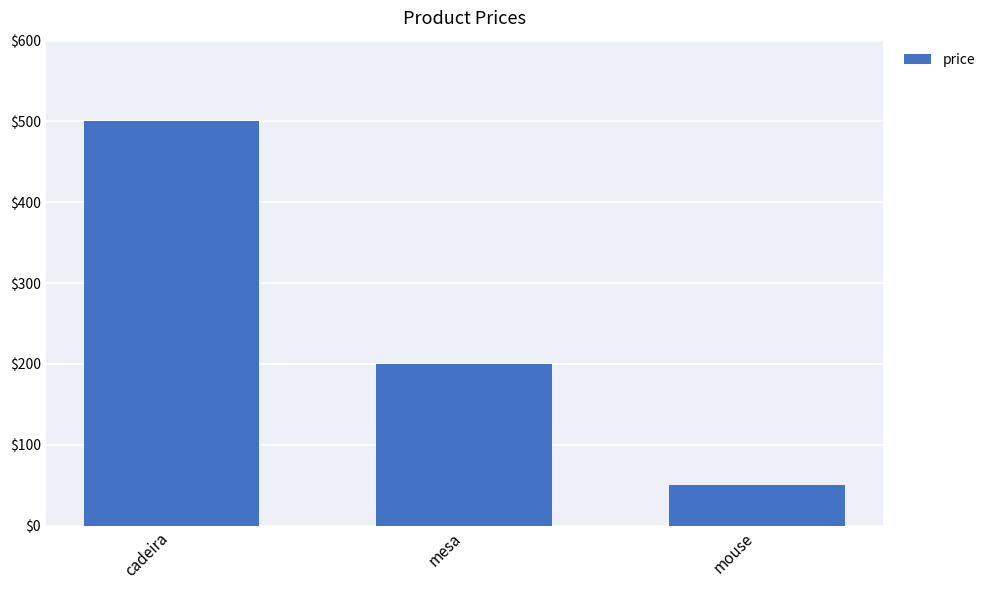

What is the label of the 2nd bar from the left?

mesa